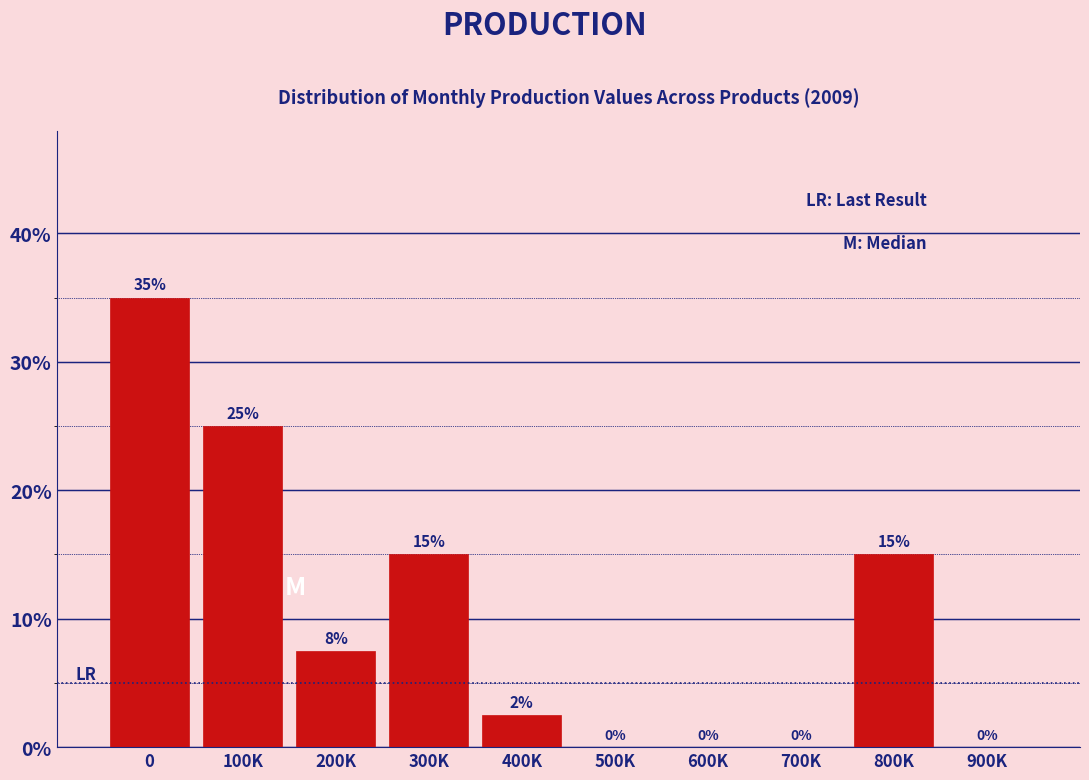

What is the change in value from 100K to 700K?

-25.0